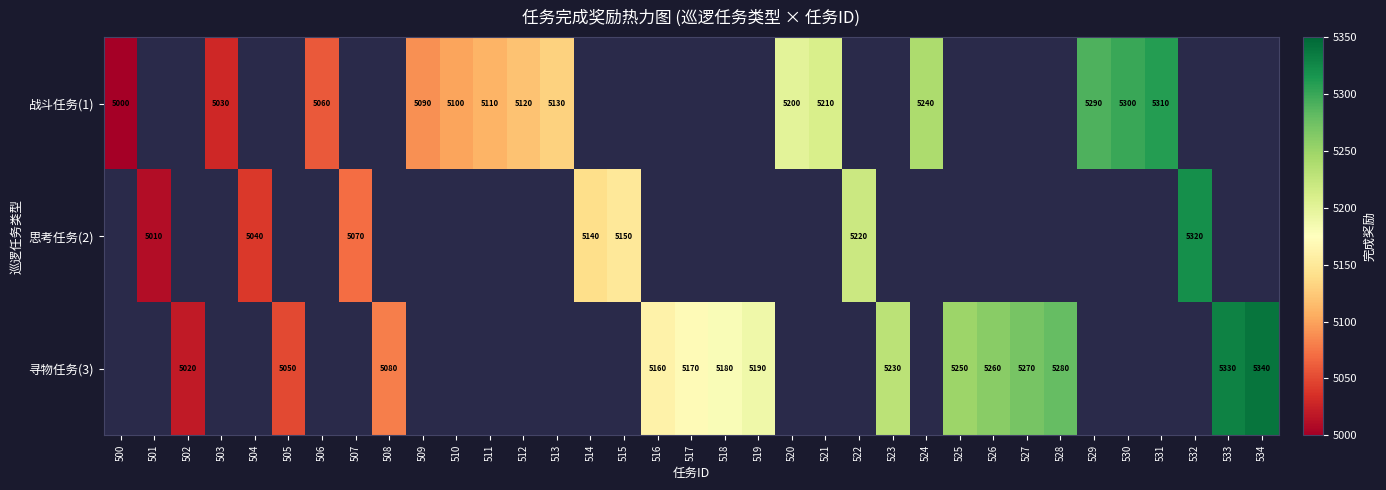

How many series are shown in this chart?

3